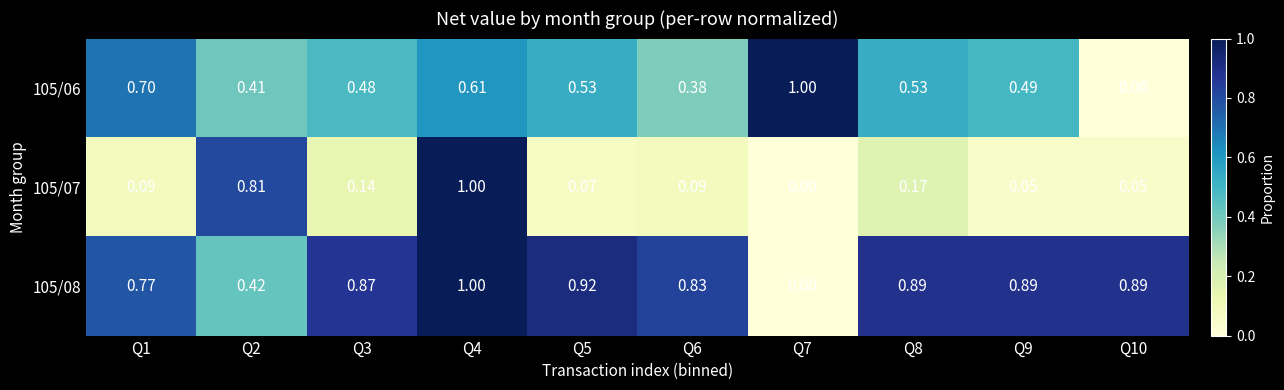

Is the value of 105/06 at Q6 greater than the value of 105/07 at Q10?

Yes